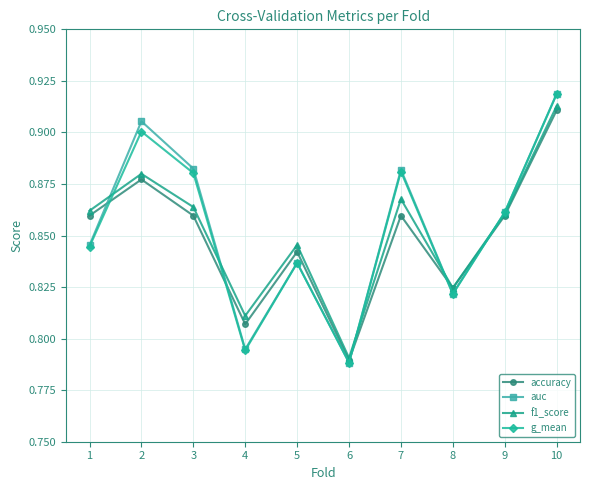

The g_mean series shows 0.4 at 4. True or false?

False